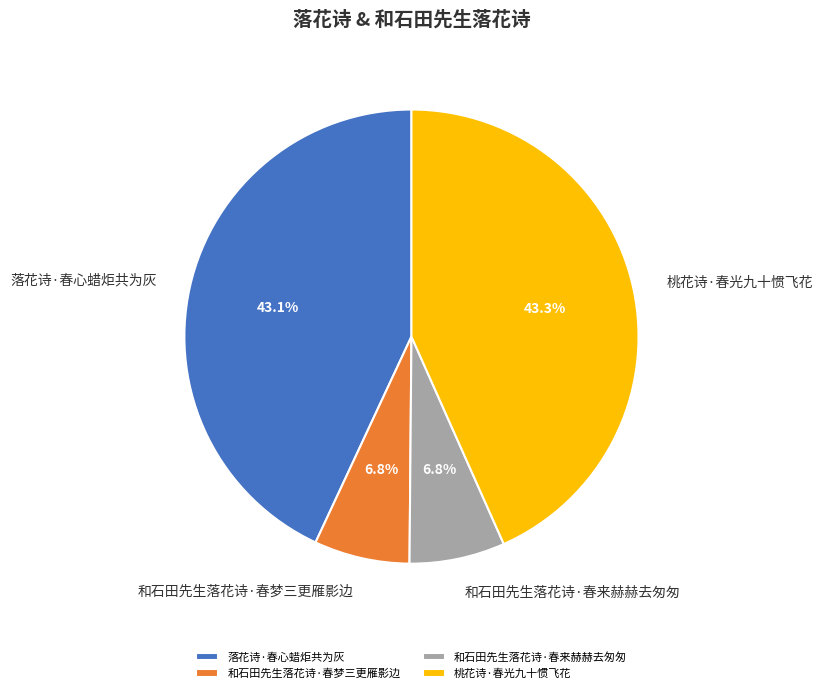

How many slices are in this pie chart?

4